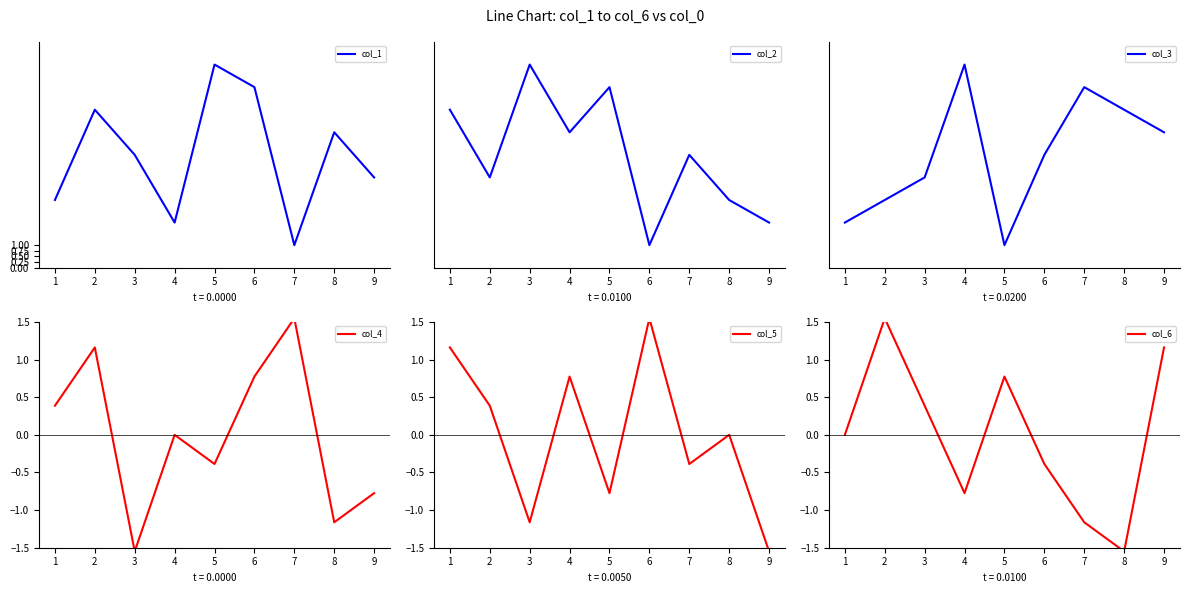

The col_1 series shows 7 at 2. True or false?

True